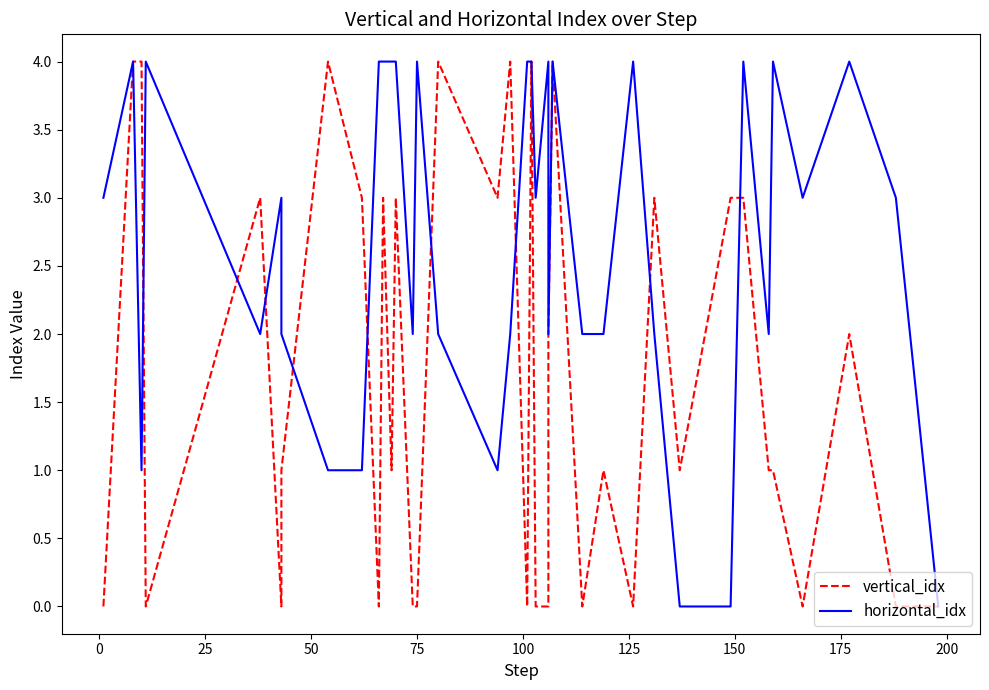

In vertical_idx, how many points are higher than both neighbors (excluding endpoints)?

11